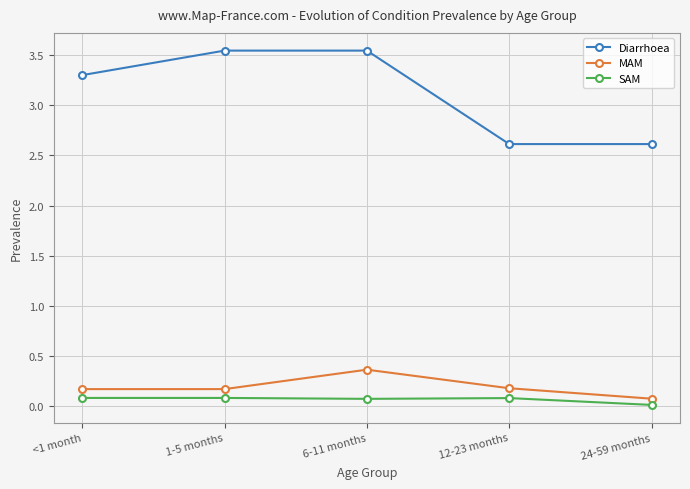

Is the value of Diarrhoea at <1 month greater than the value of SAM at 24-59 months?

Yes